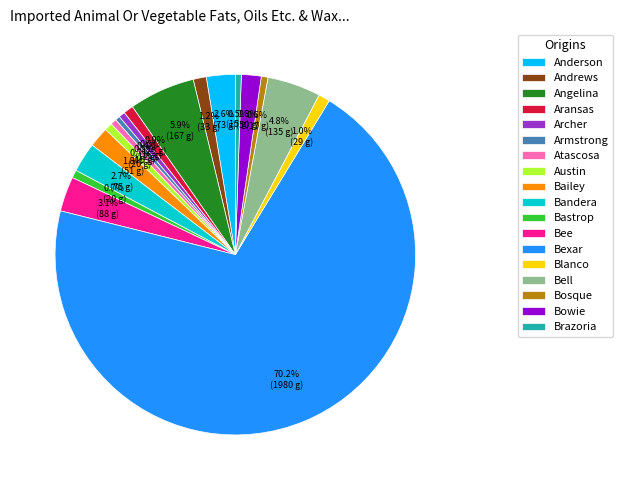

To the nearest percent, what portion does Andrews represent?

1%